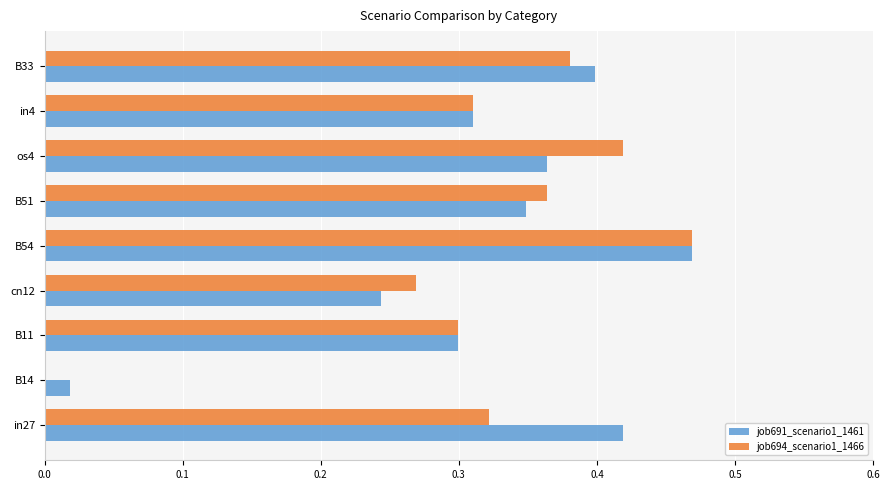

At which label does job691_scenario1_1461 reach its peak?

B54